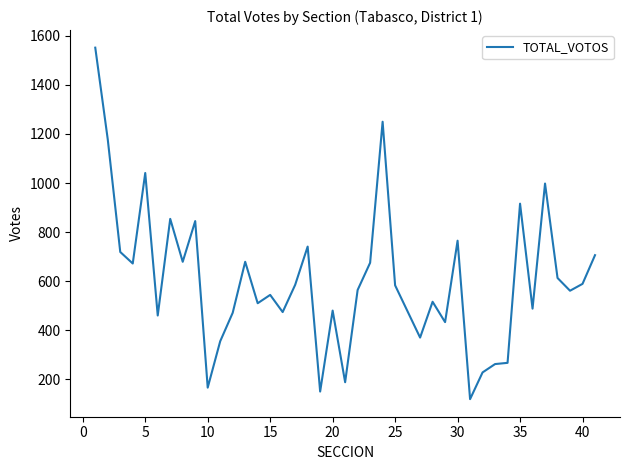

What is the maximum value shown in the chart?

1552